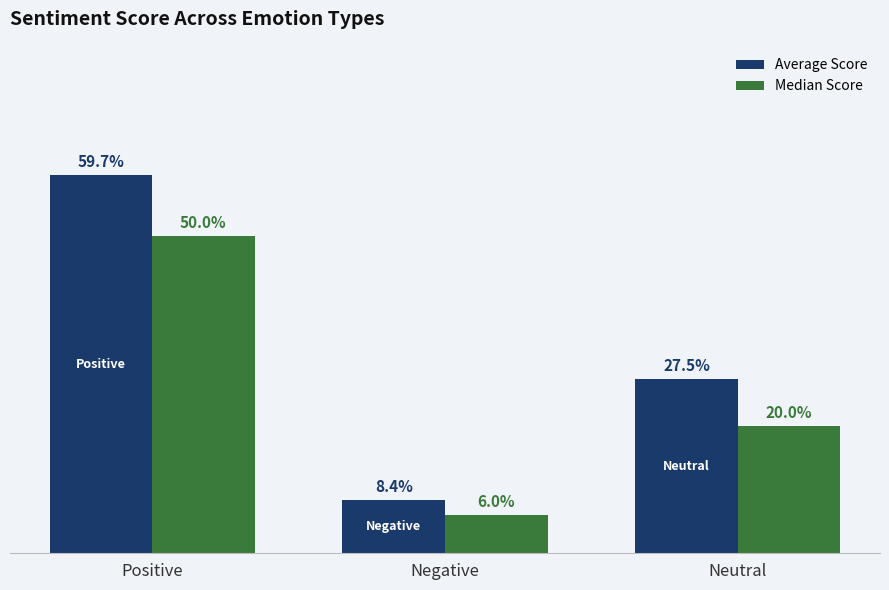

Rank the categories by Median Score value from lowest to highest.

Negative, Neutral, Positive